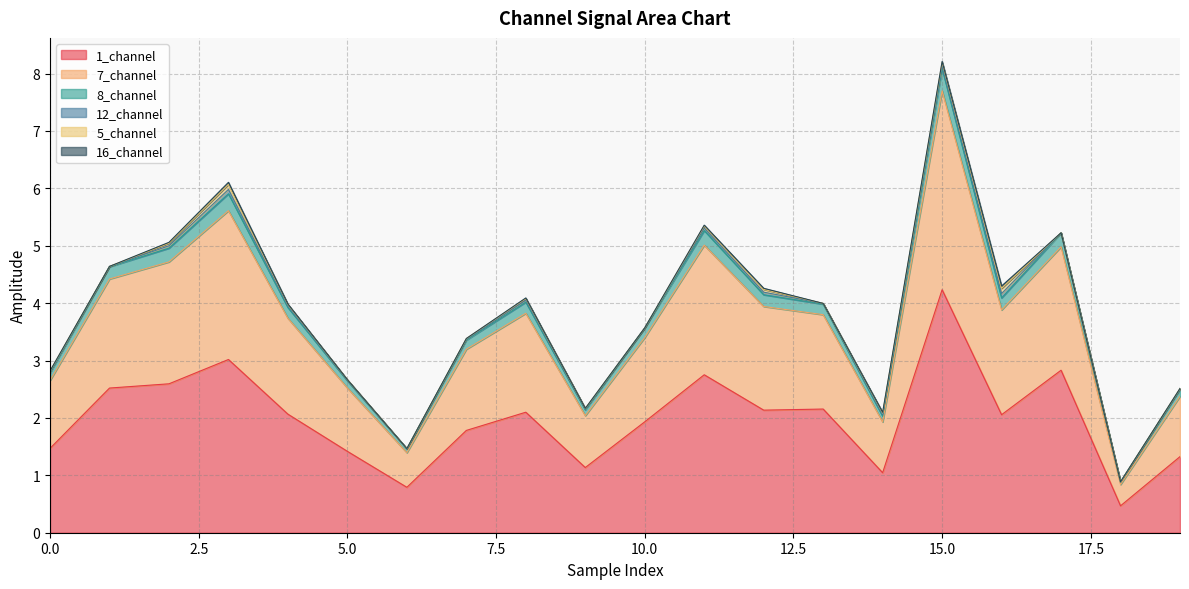

At which label does 1_channel reach its peak?

15.0